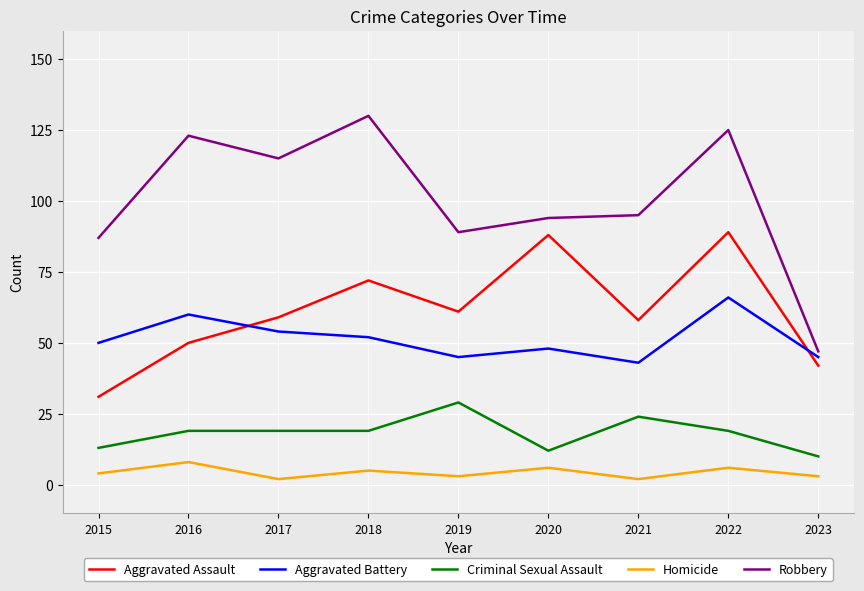

What is the difference between the highest and lowest values at 2018?

125